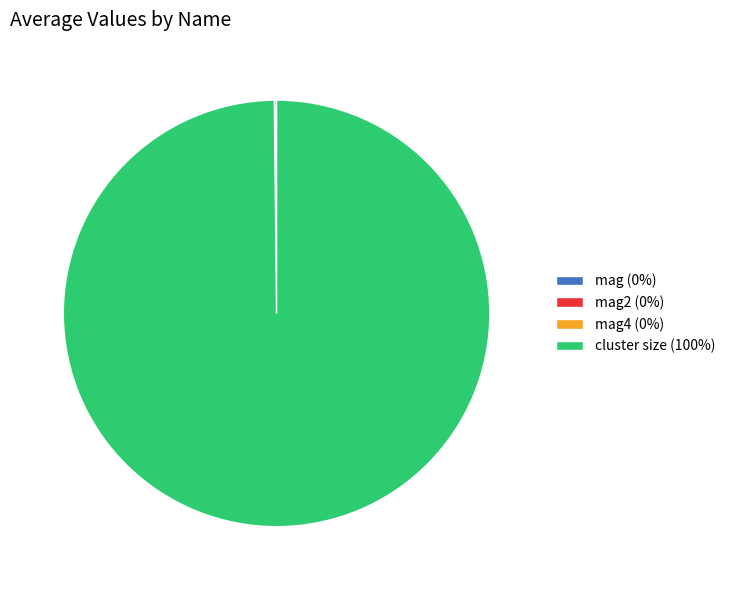

What is the largest slice in the pie chart?

cluster size (100%)